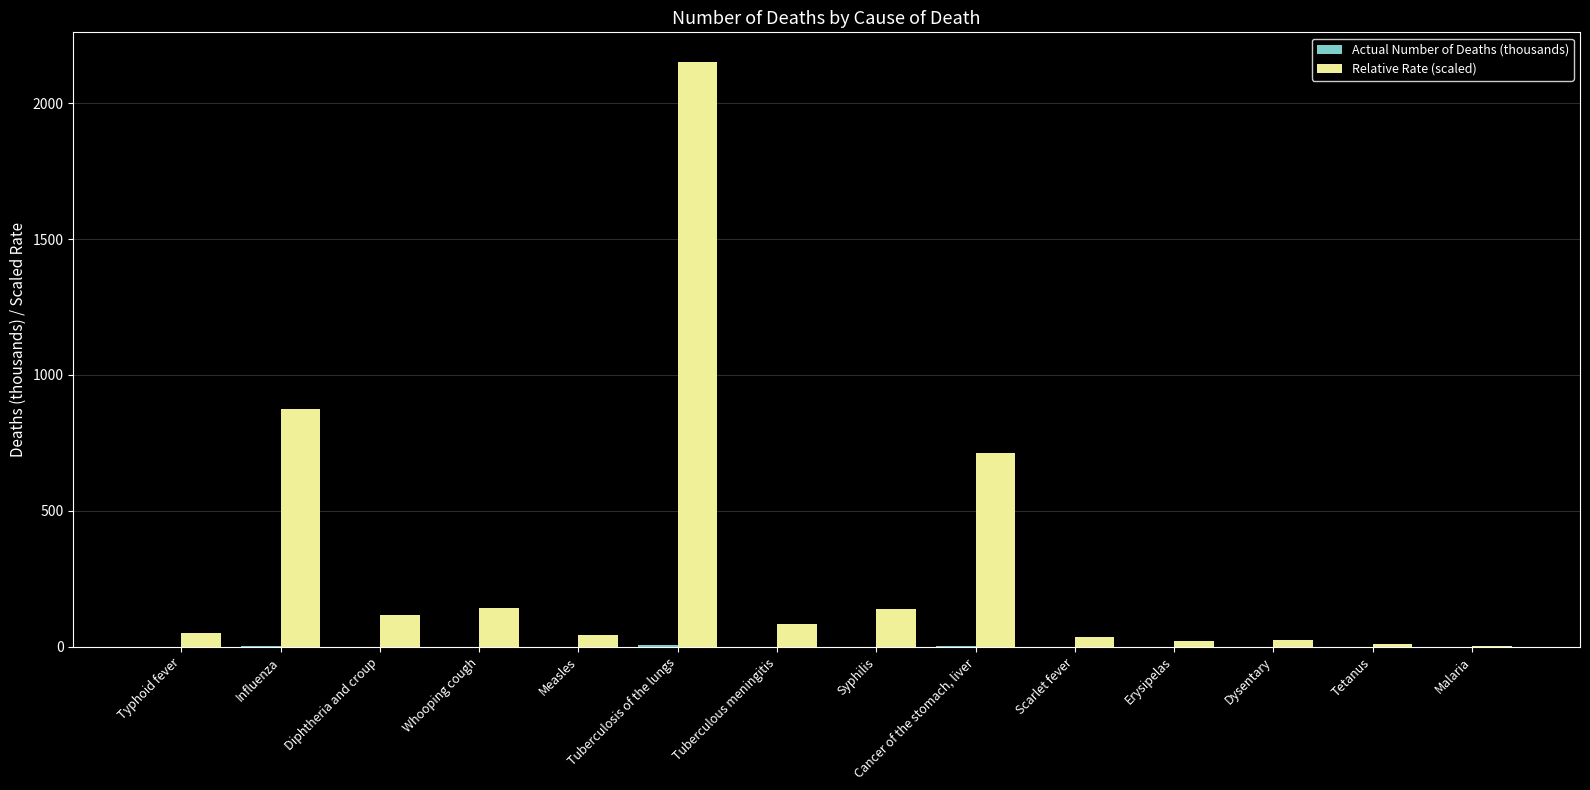

The Relative Rate (scaled) series shows 139.7 at Syphilis. True or false?

True